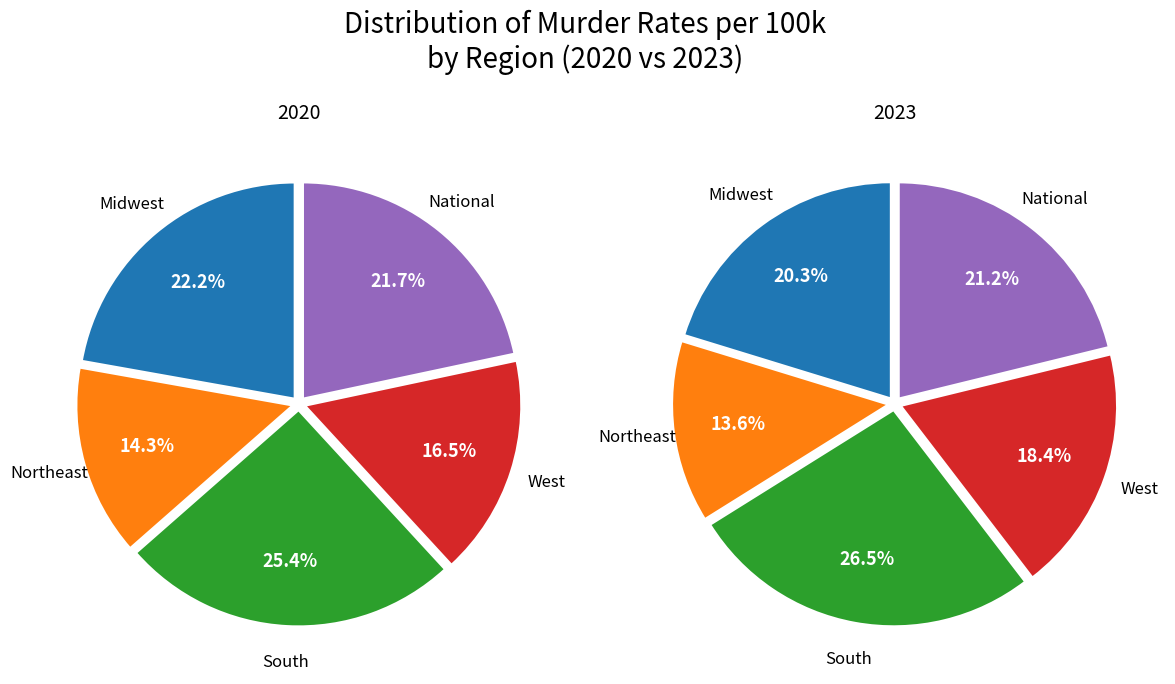

Is there a majority slice in this chart?

No